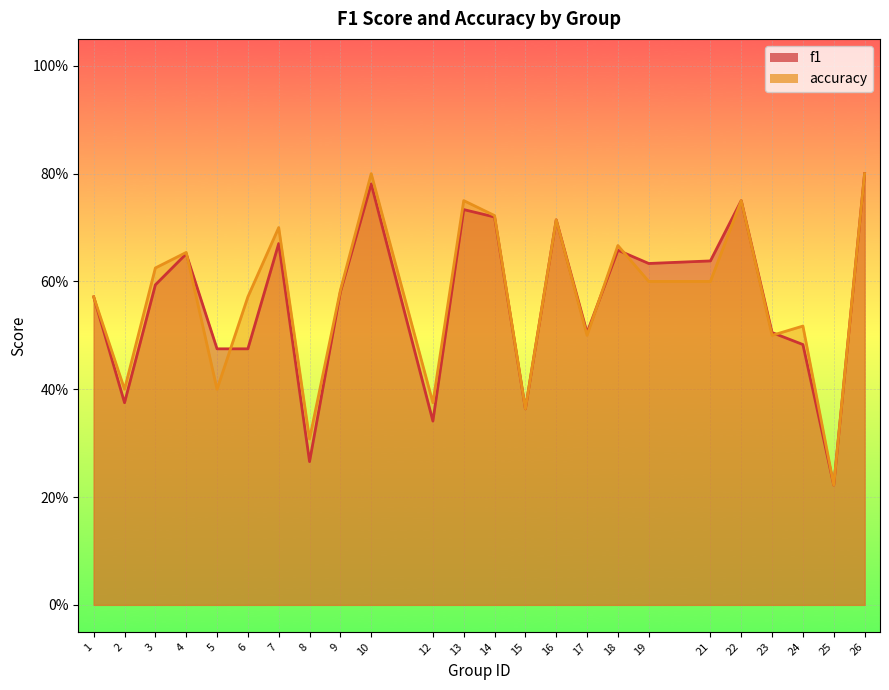

What is the sum of all f1 values?

13.5